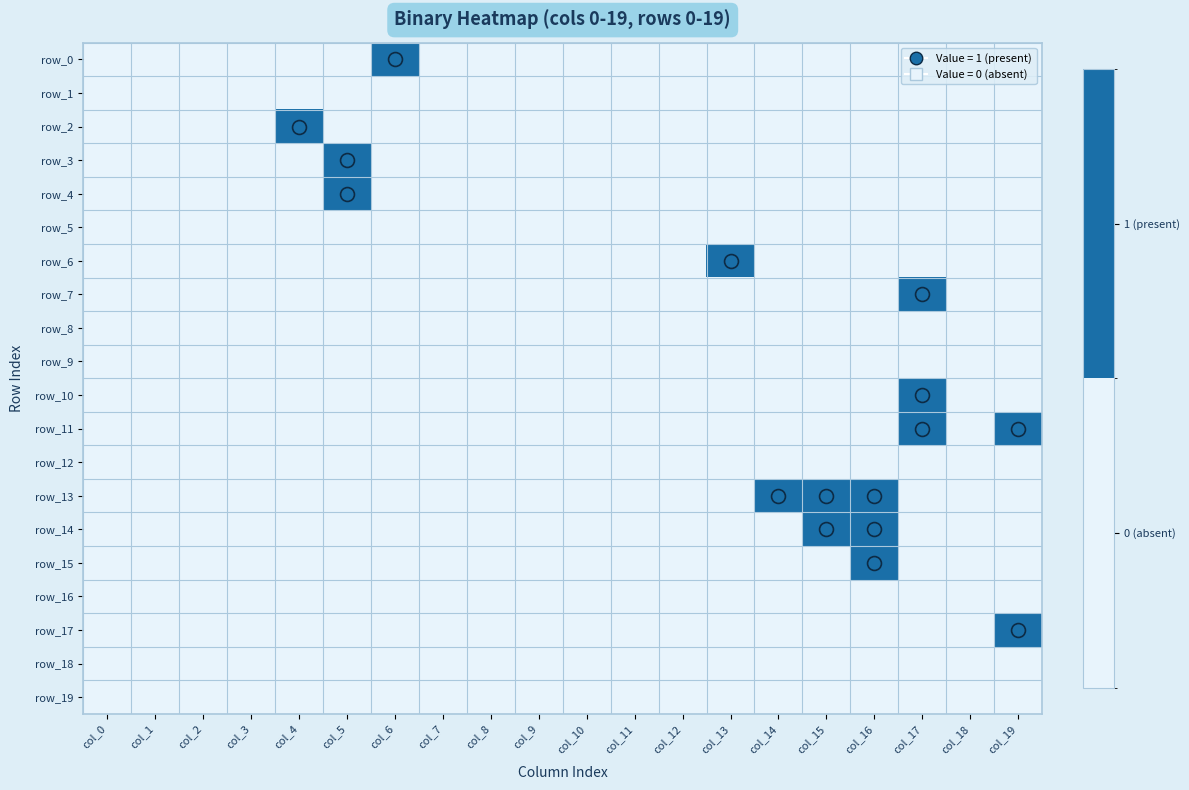

What is the total value across all series at col_4?

1